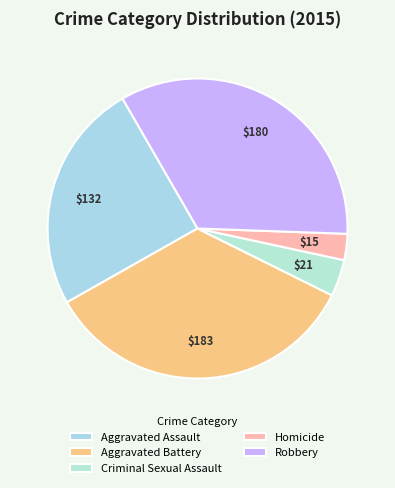

To the nearest percent, what is the difference between the Robbery and Homicide slice percentages?

31%